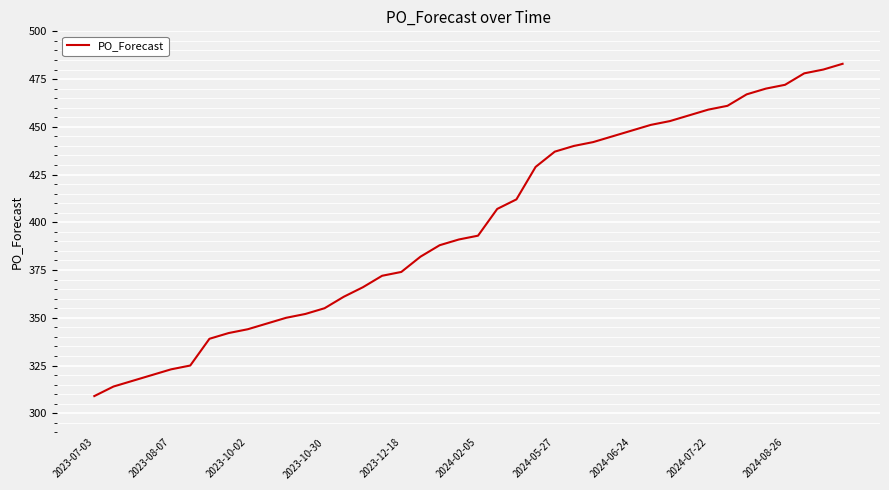

What is the difference between the maximum and minimum values?

174